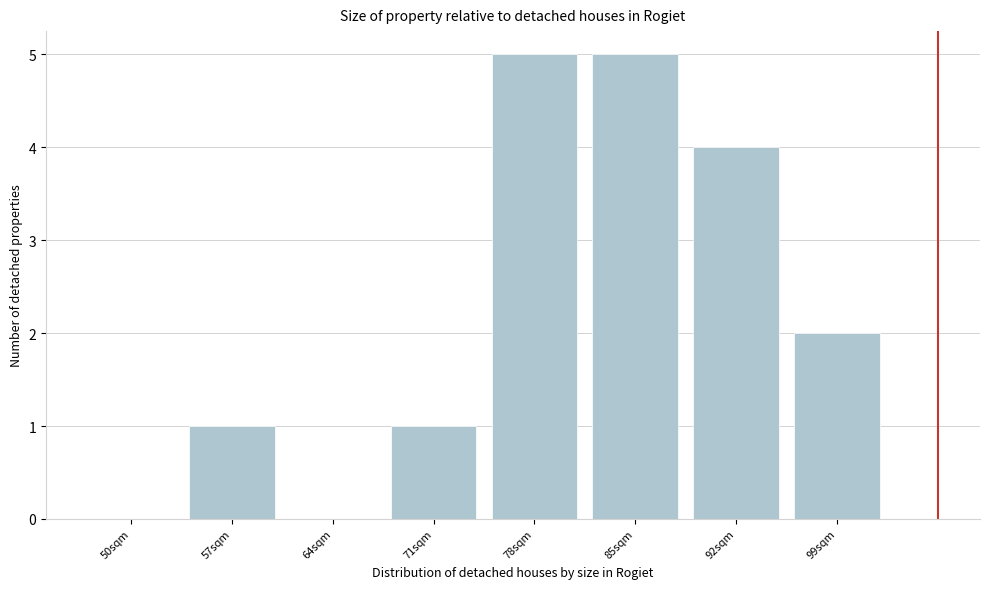

Reading left to right, what are all the values shown in this chart?

50sqm=0	57sqm=1	64sqm=0	71sqm=1	78sqm=5	85sqm=5	92sqm=4	99sqm=2